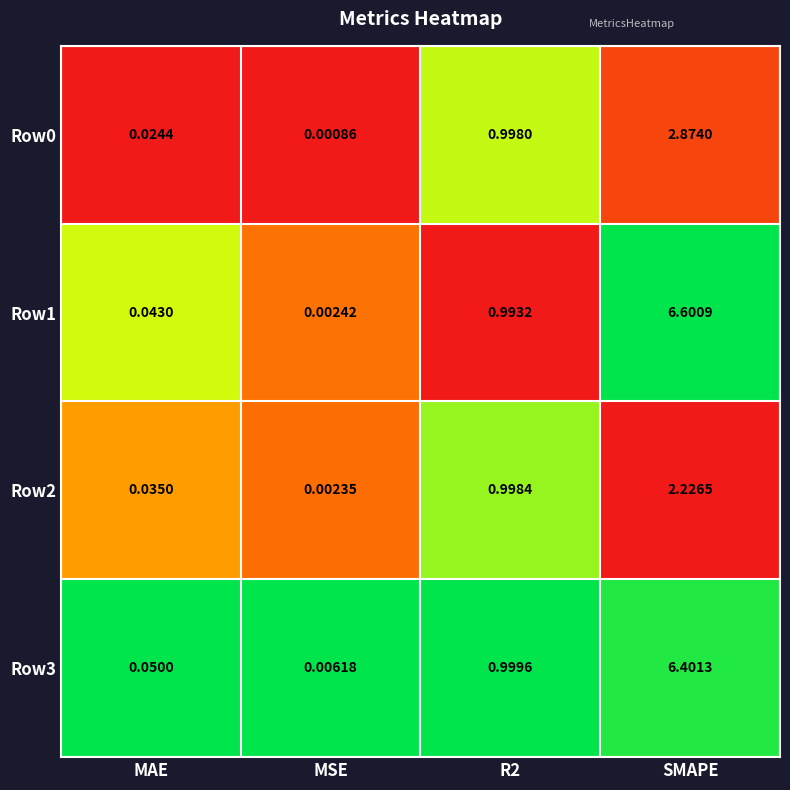

Which category has the highest value across all series?

SMAPE